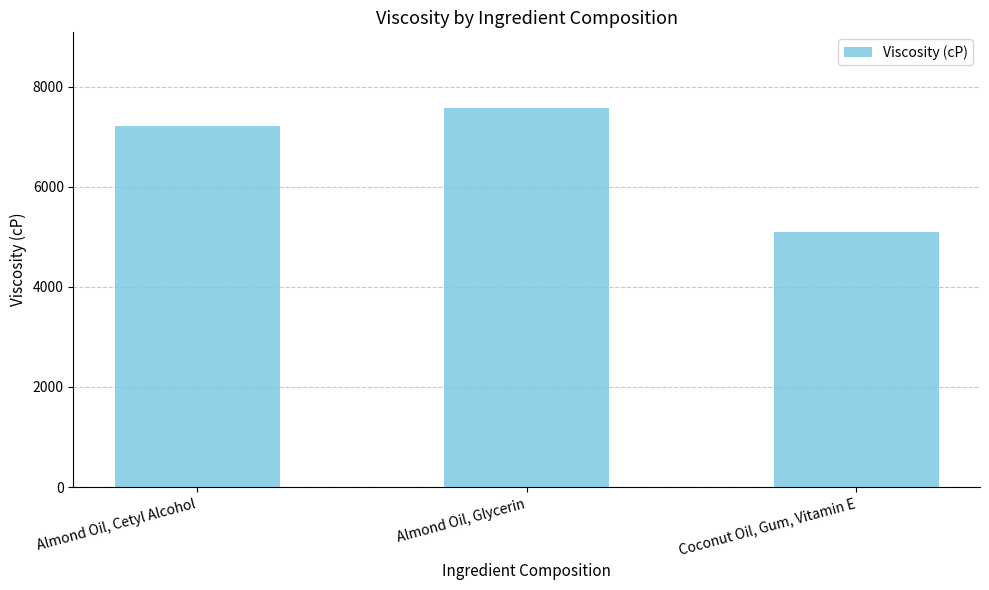

List the labels in order of value, smallest first.

Coconut Oil, Gum, Vitamin E, Almond Oil, Cetyl Alcohol, Almond Oil, Glycerin